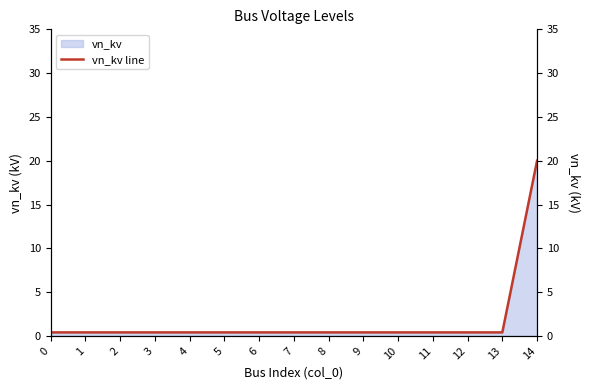

Reading left to right, list all the values displayed in this chart.

0=0.4	1=0.4	2=0.4	3=0.4	4=0.4	5=0.4	6=0.4	7=0.4	8=0.4	9=0.4	10=0.4	11=0.4	12=0.4	13=0.4	14=20.0